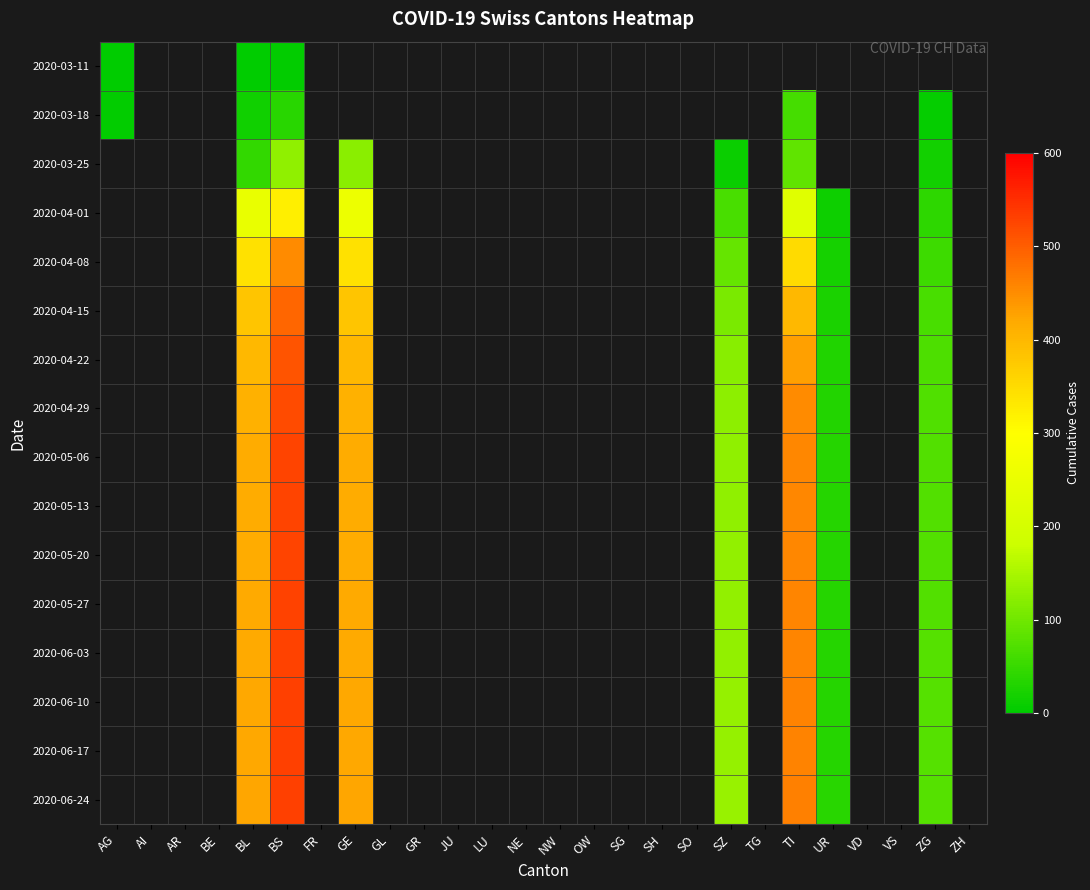

List the series in order of their peak value, lowest first.

2020-03-11, 2020-03-18, 2020-03-25, 2020-04-01, 2020-04-08, 2020-04-15, 2020-04-22, 2020-04-29, 2020-05-06, 2020-05-13, 2020-05-20, 2020-05-27, 2020-06-03, 2020-06-10, 2020-06-17, 2020-06-24